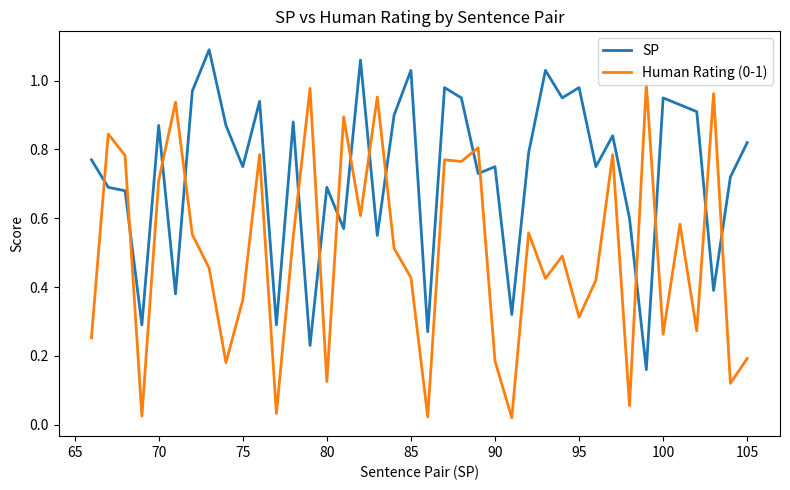

How many intersections are there between Human Rating (0-1) and SP?

16